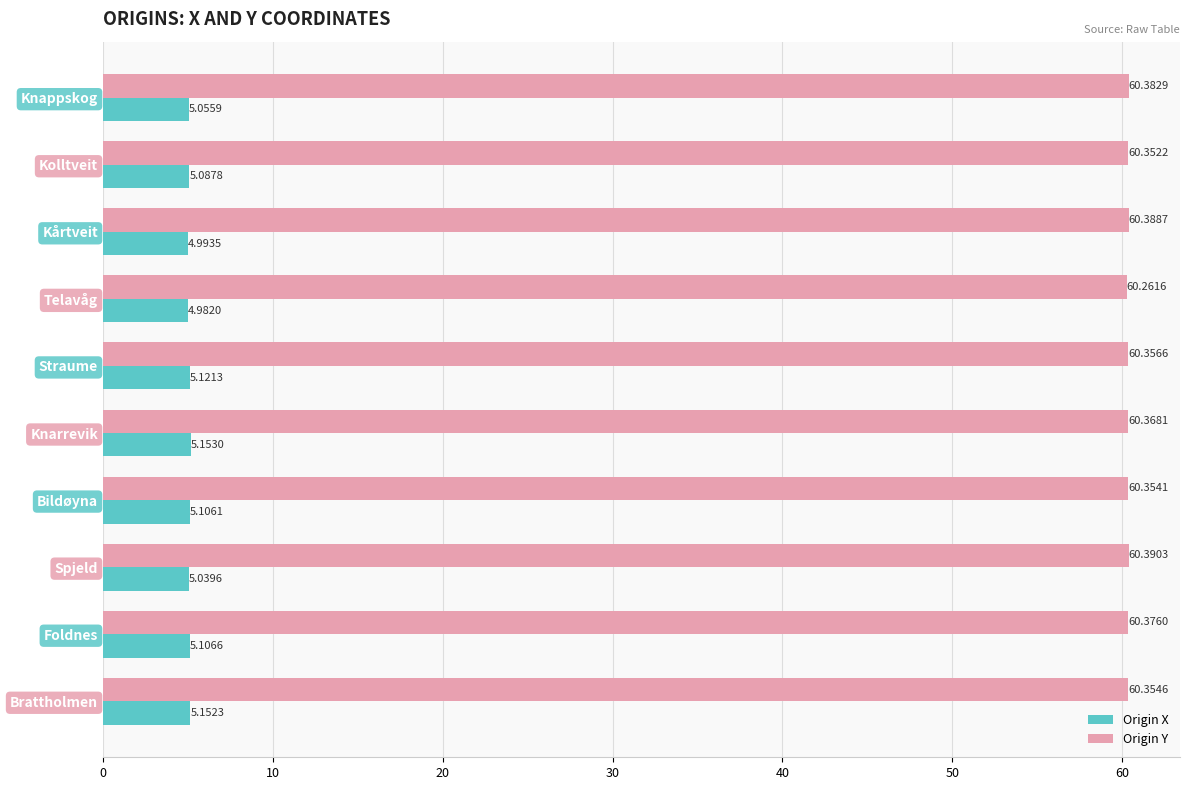

Rank the series by their average value, from highest to lowest.

Origin Y, Origin X